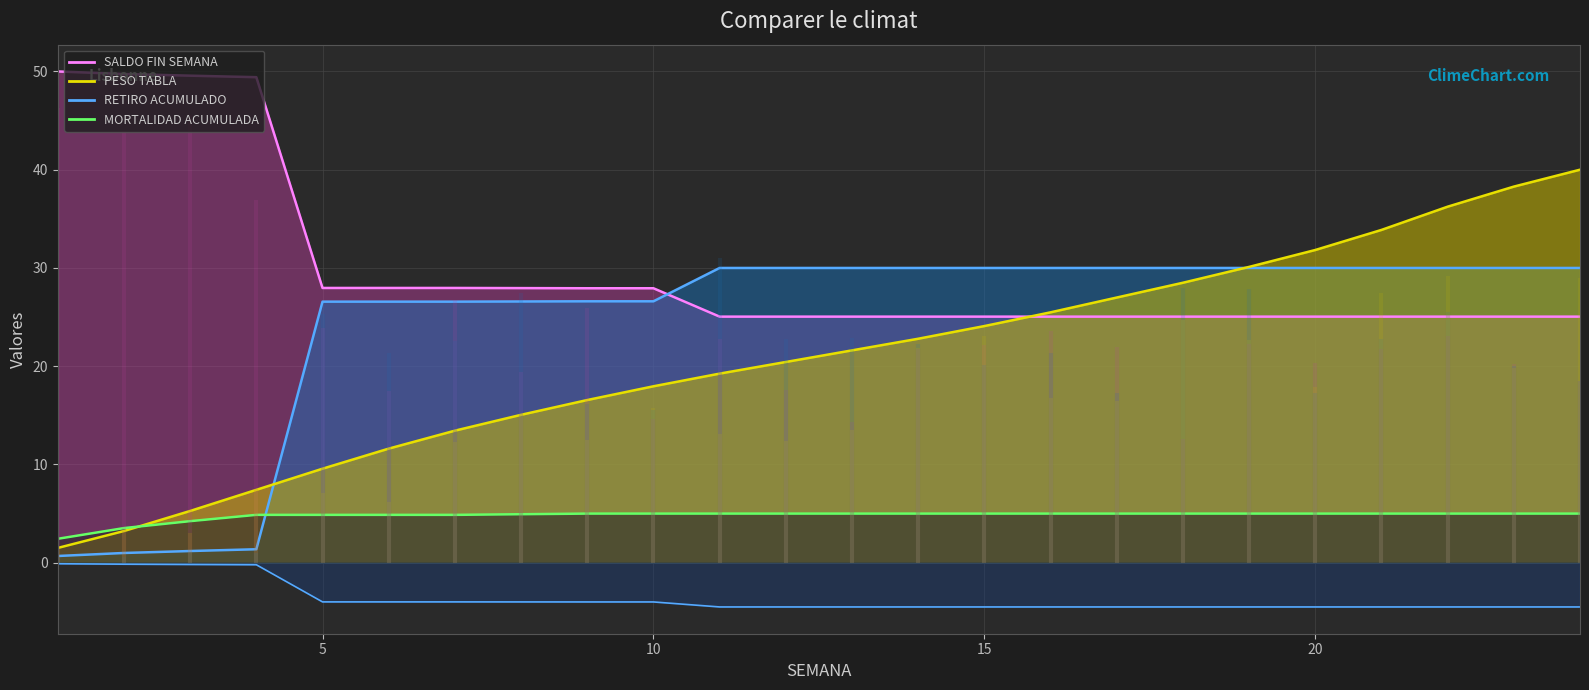

Which label corresponds to the smallest value in the chart?

11